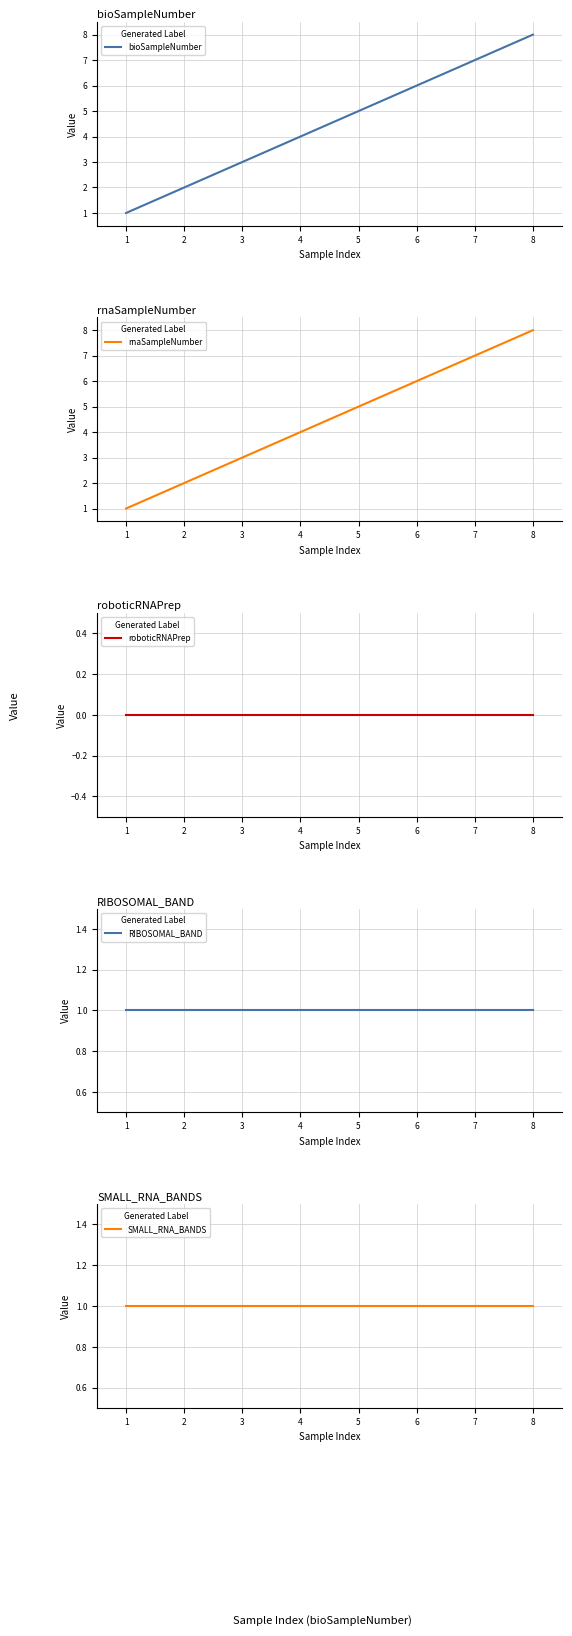

What is the highest value of the bioSampleNumber series?

8